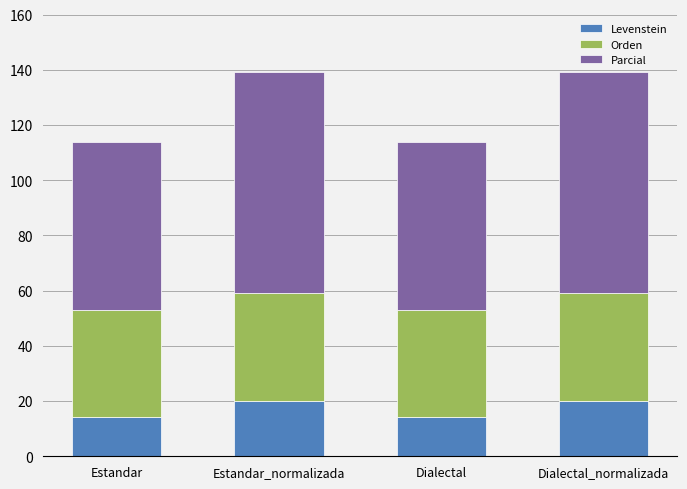

What is the approximate value of Levenstein at Estandar?

14.3